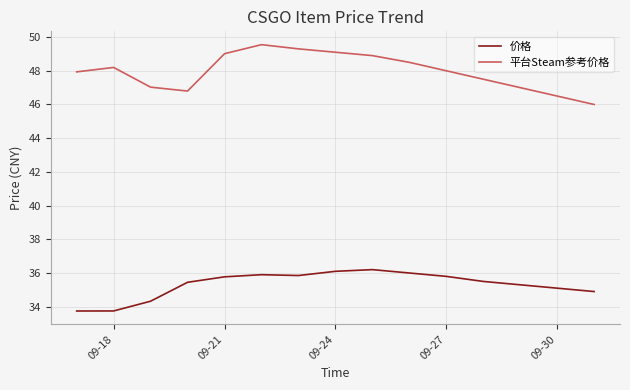

How many interior local peaks does the 平台Steam参考价格 series have?

2